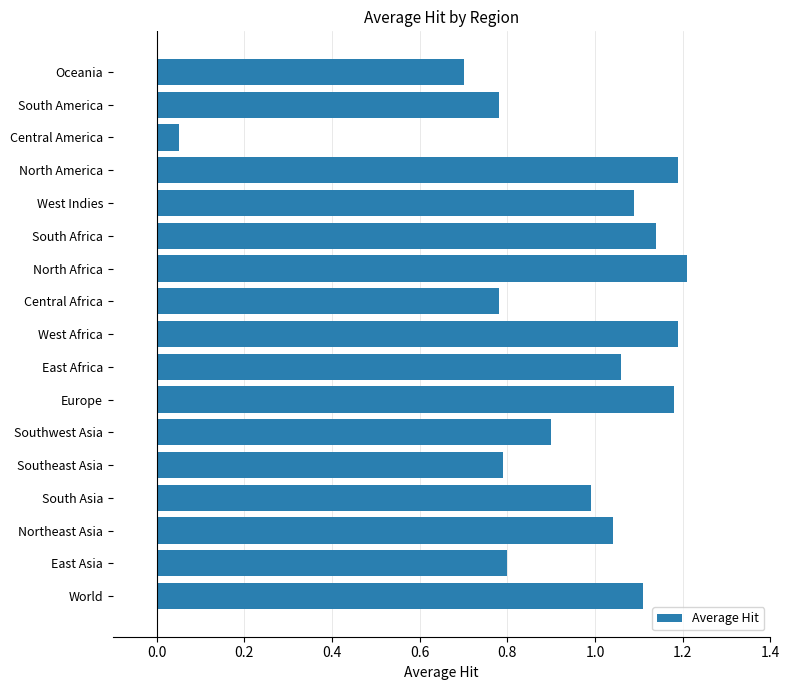

Where is the data nearest to the value 0?

Central America